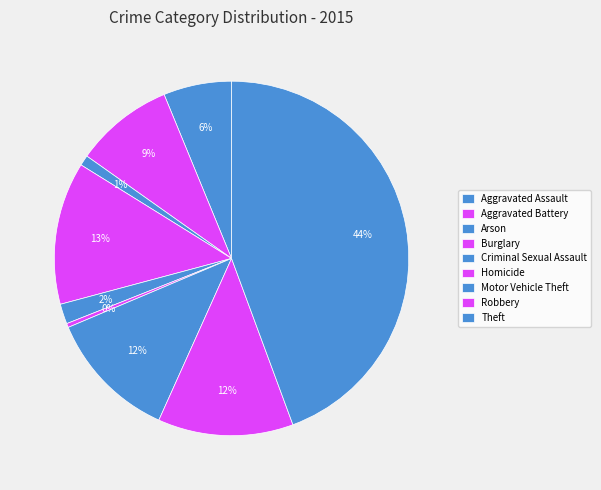

How many slices are in this pie chart?

9